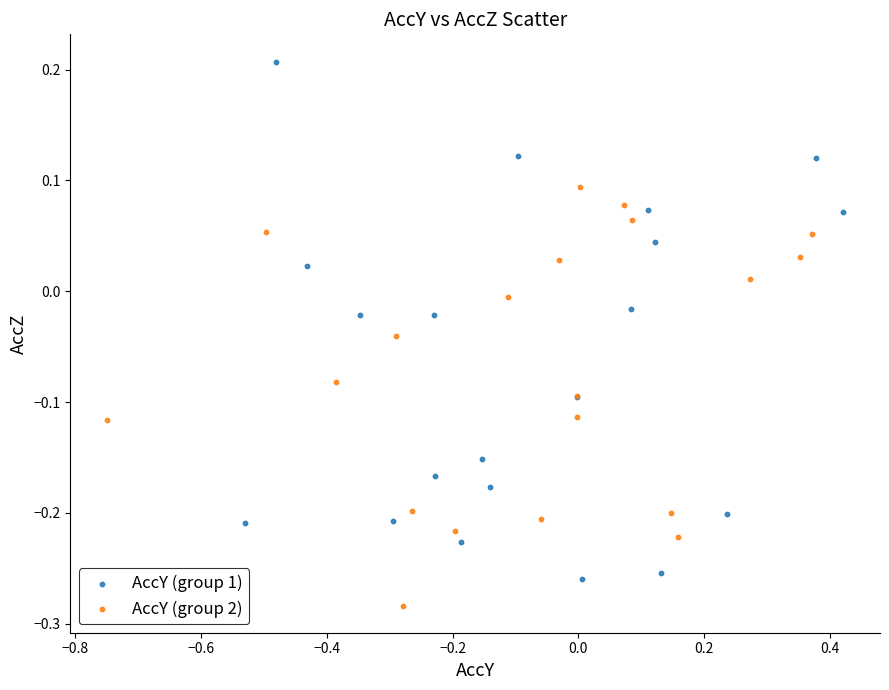

Which series reaches the maximum Y coordinate?

AccY (group 1)